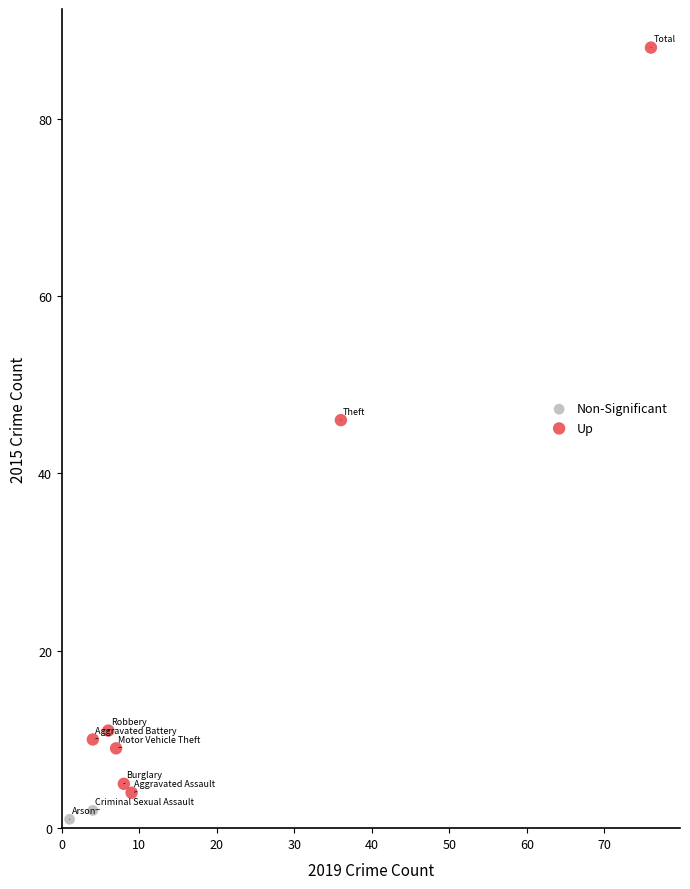

Which series has the widest spread of Y values?

Up